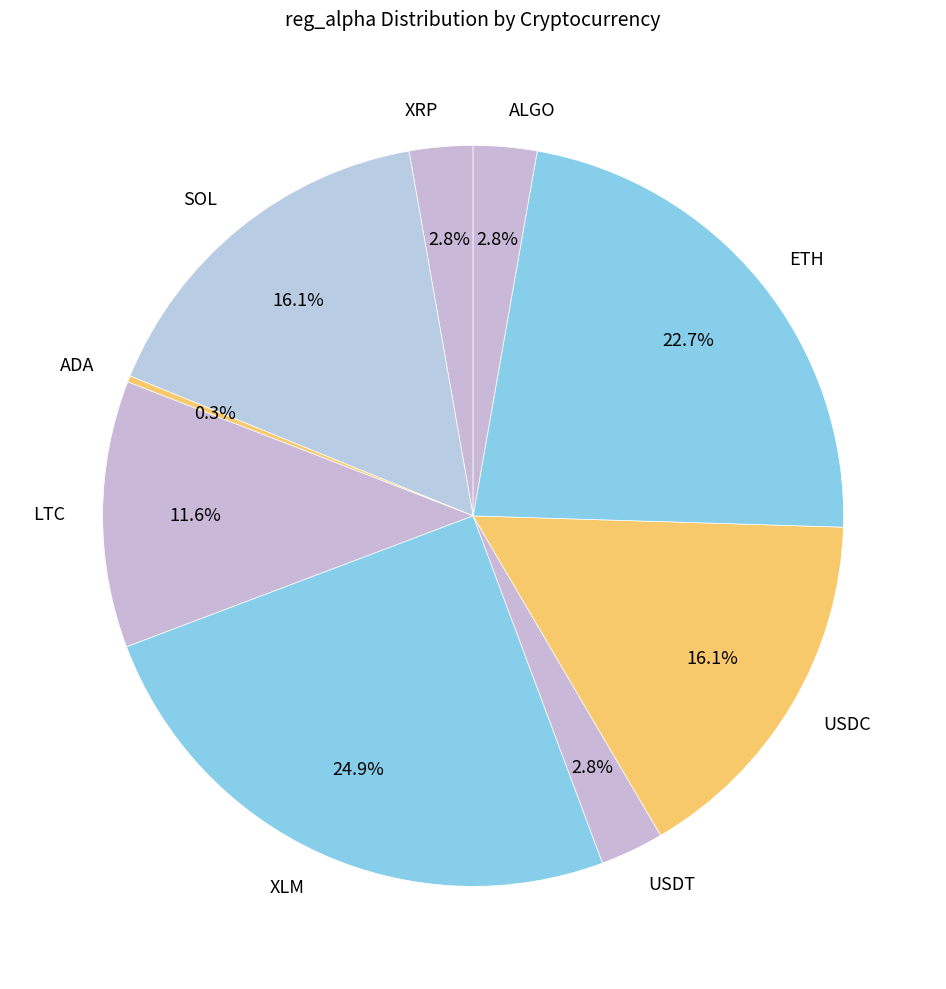

Is there a majority slice in this chart?

No